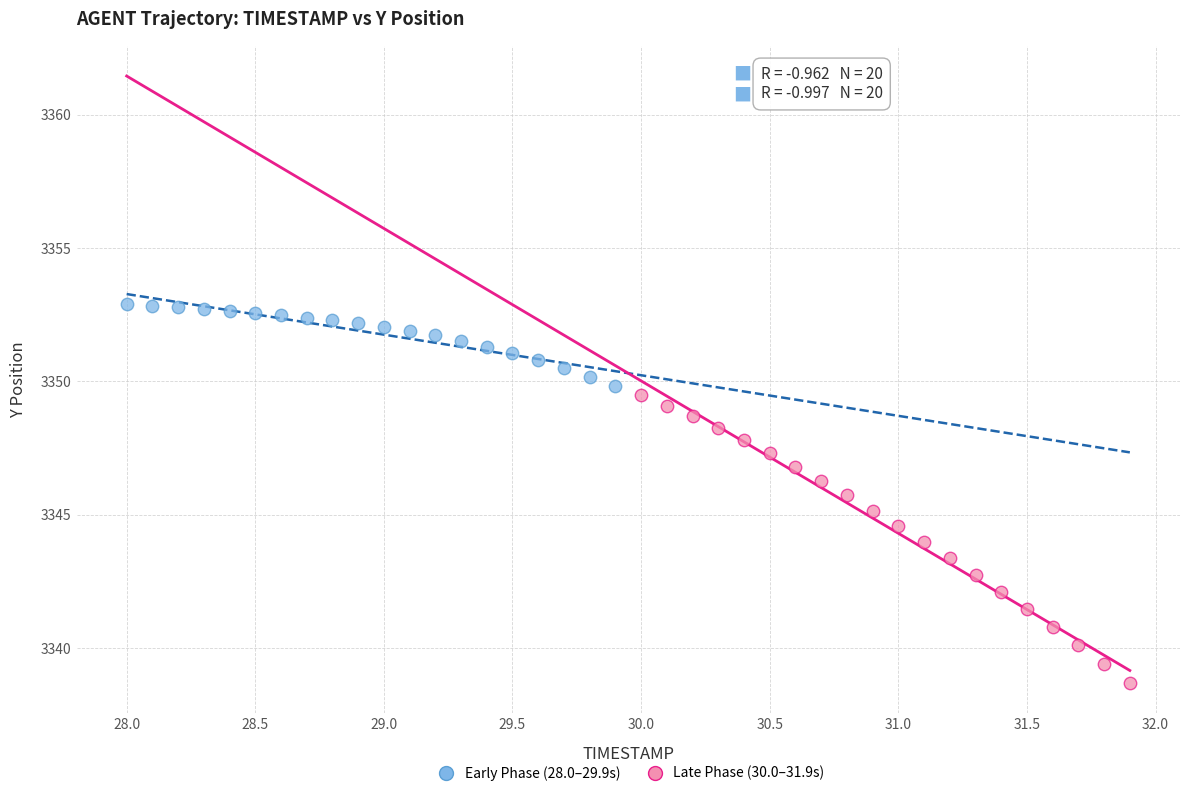

Which series reaches the minimum Y coordinate?

Late Phase (30.0–31.9s)